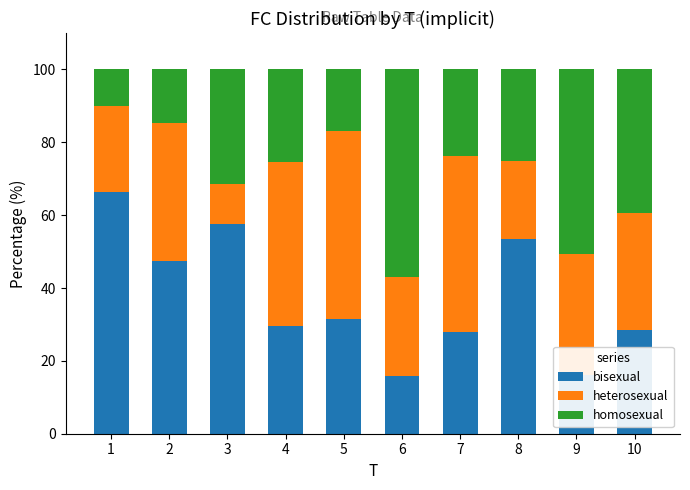

What is the total value across all series at 1?

100.0